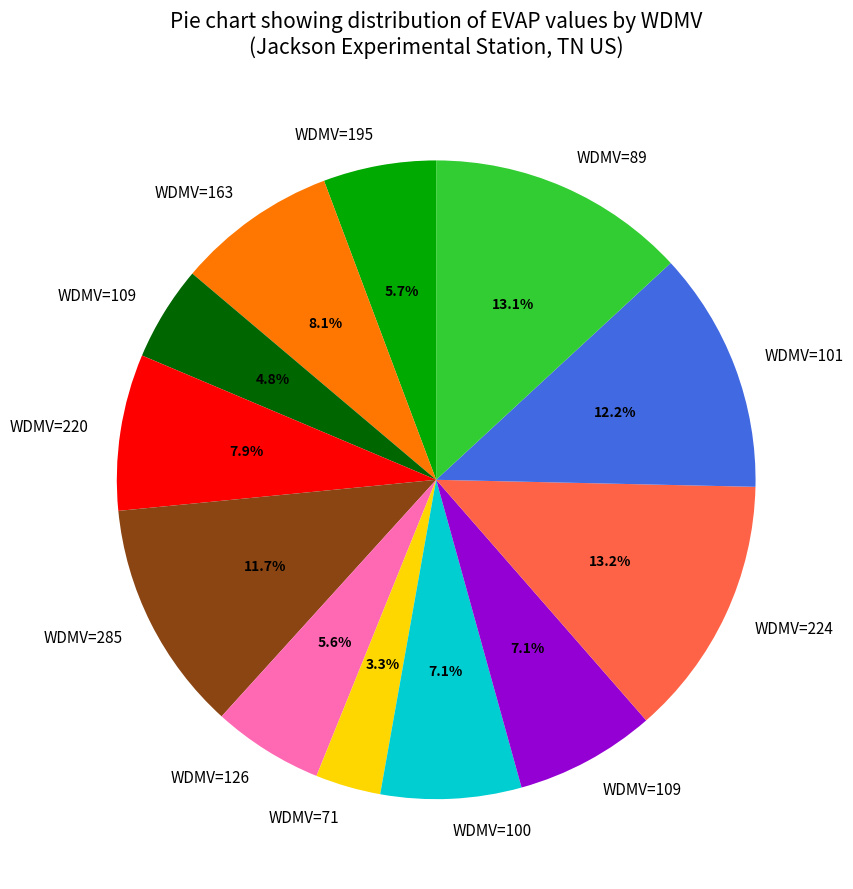

Is there a majority slice in this chart?

No